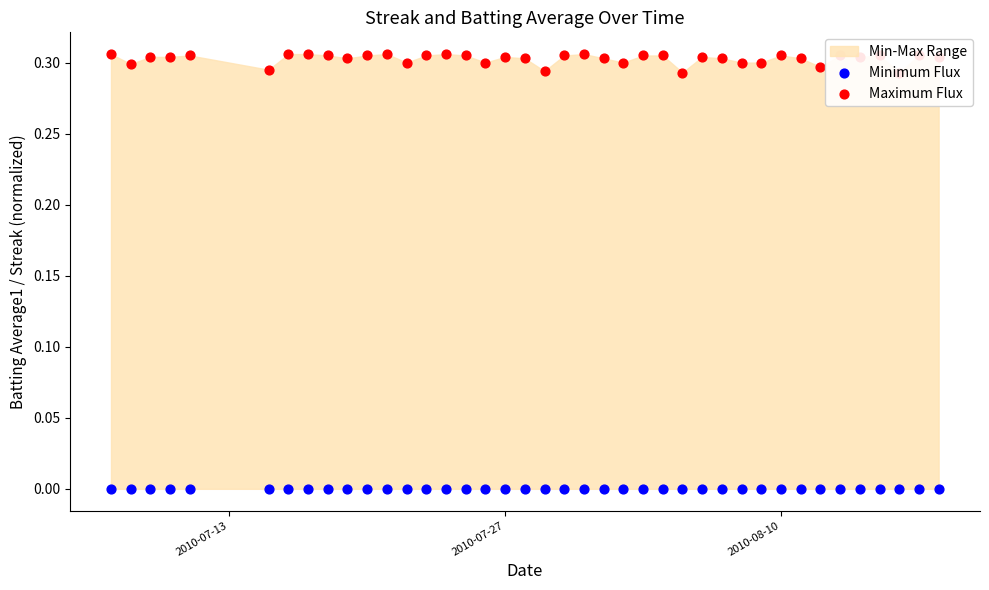

Which series has the largest total across all categories?

Maximum Flux